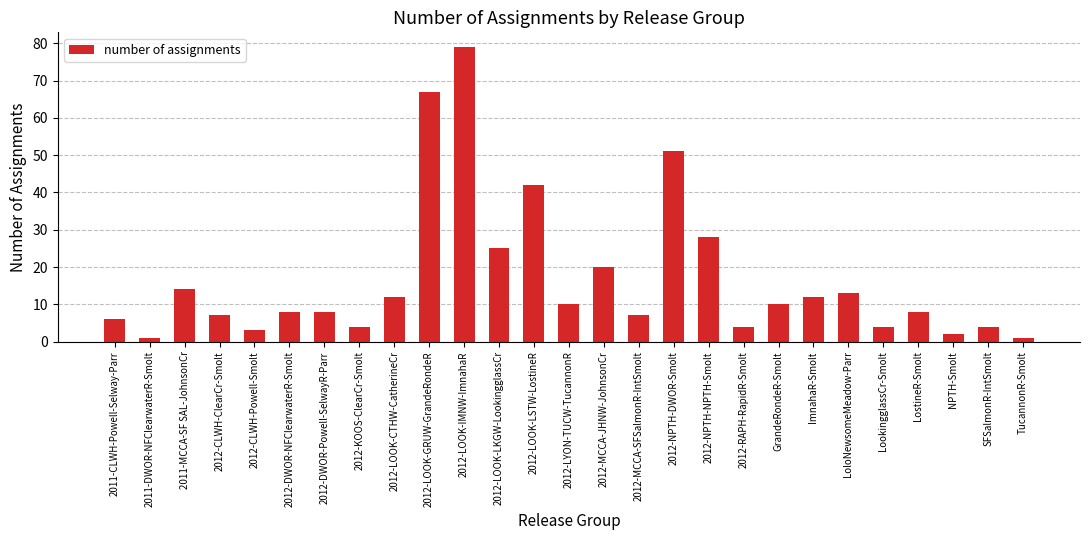

True or false: the data shows 13 at LoloNewsomeMeadow-Parr.

True